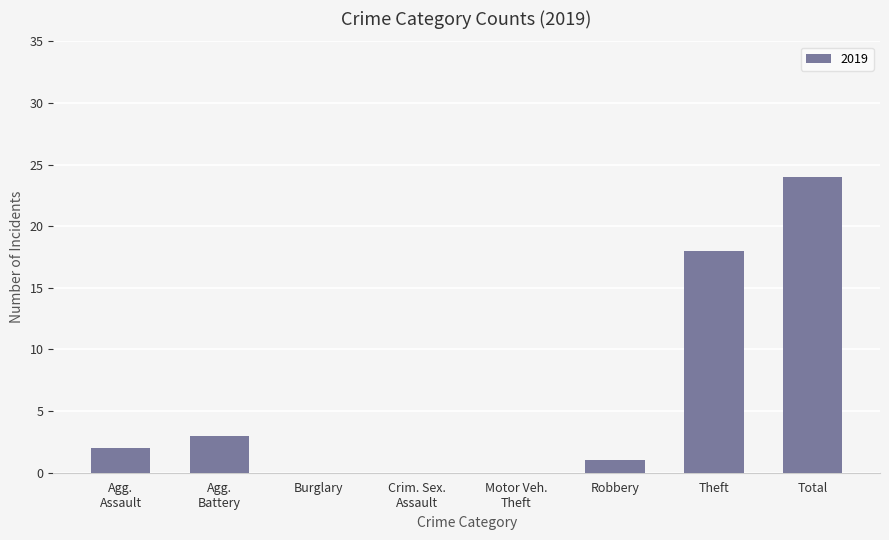

What is the greatest value displayed?

24